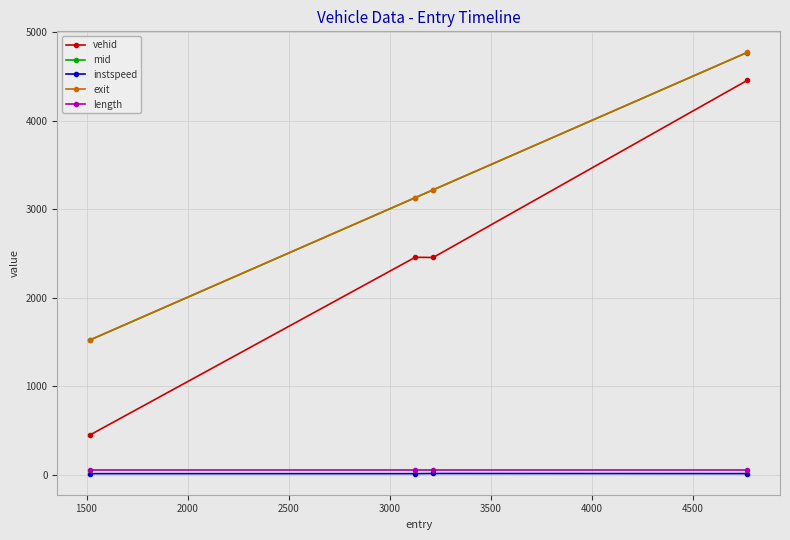

What is the greatest value displayed?

4770.7